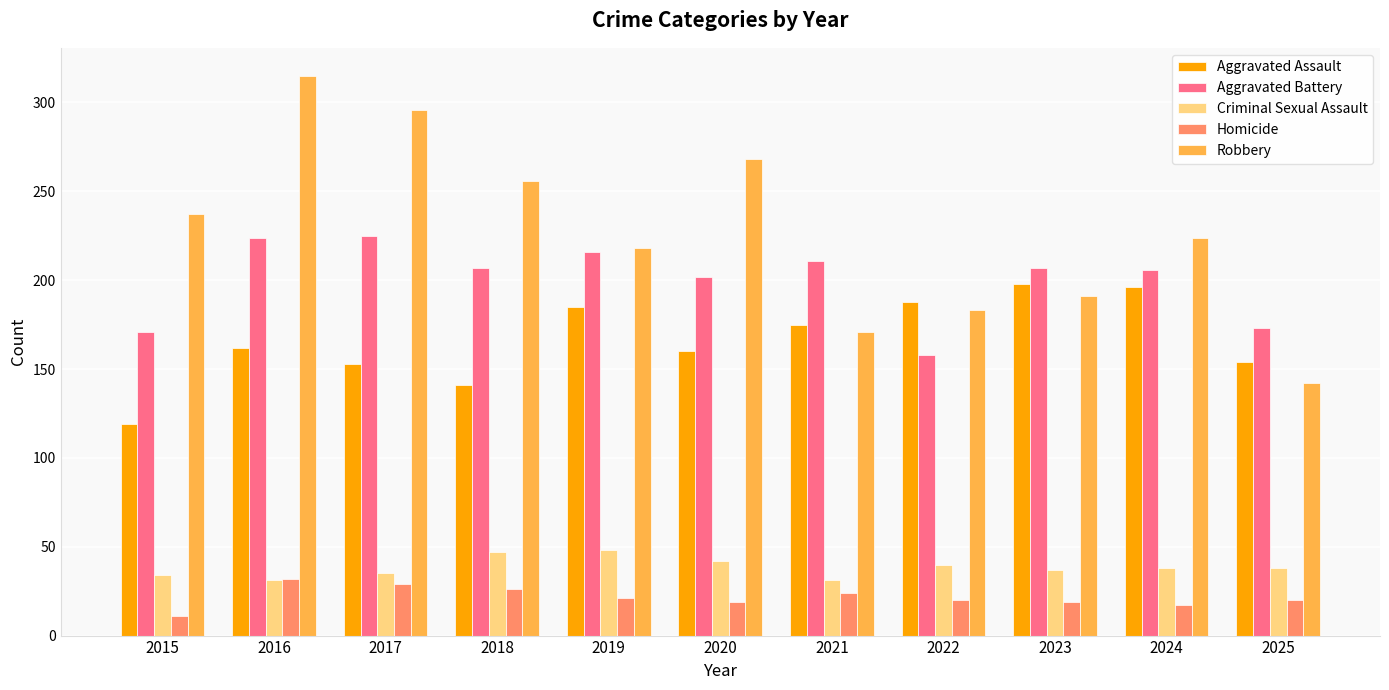

Which series has the largest range (max minus min)?

Robbery